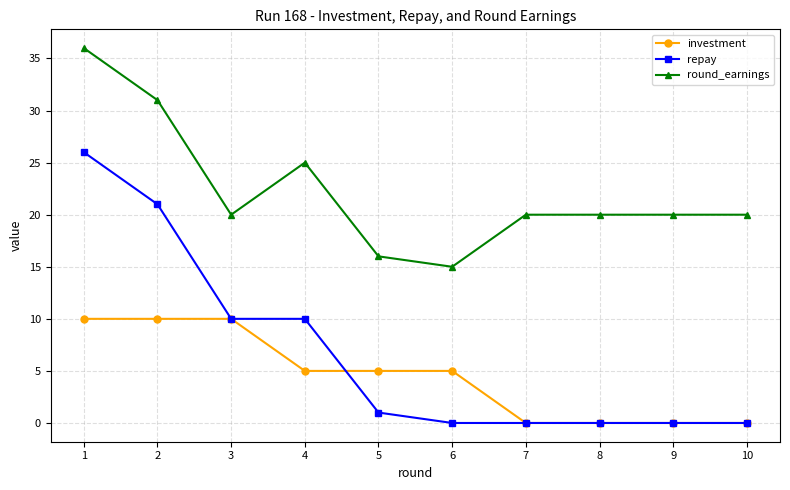

Between 1 and 4, which series saw the biggest shift?

repay